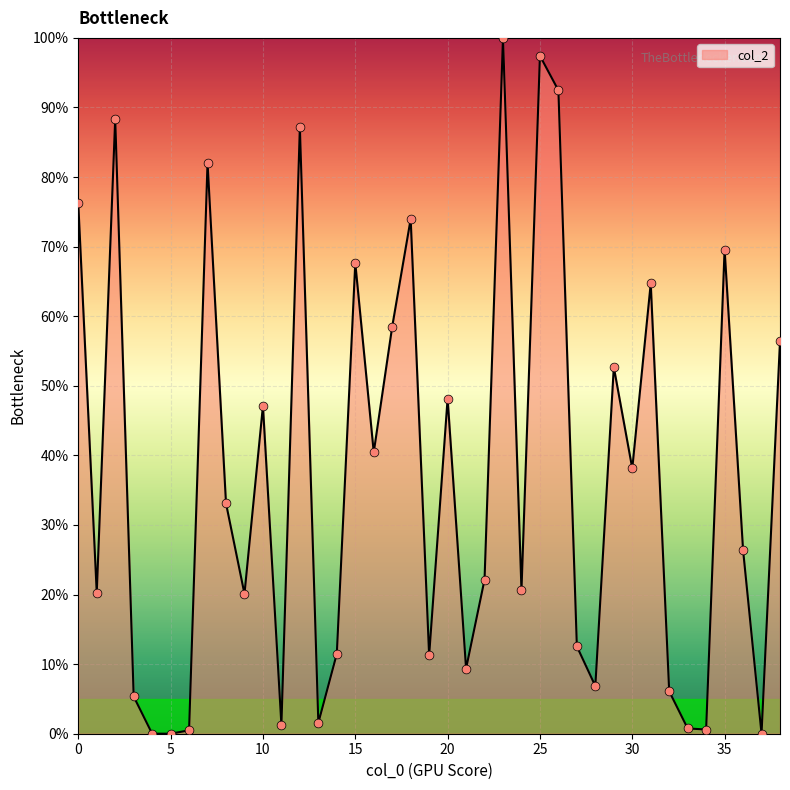

What is the difference between the maximum and minimum values?

100.0